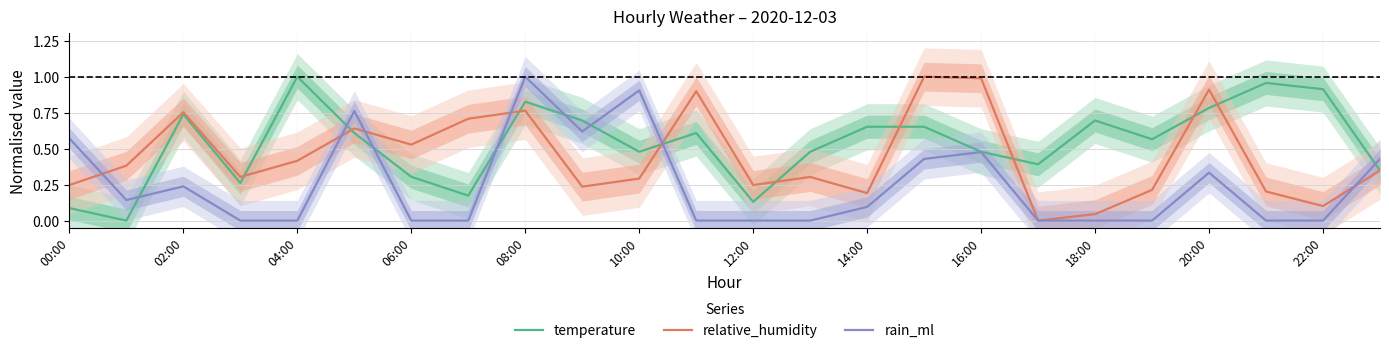

At which label does rain_ml reach its peak?

08:00